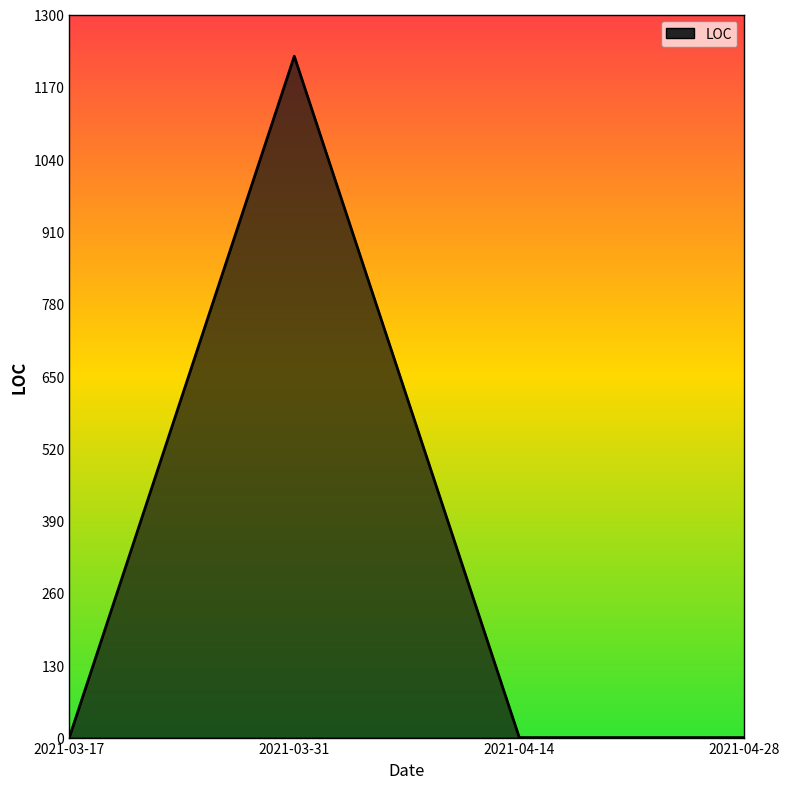

Count the number of values greater than 0.

1